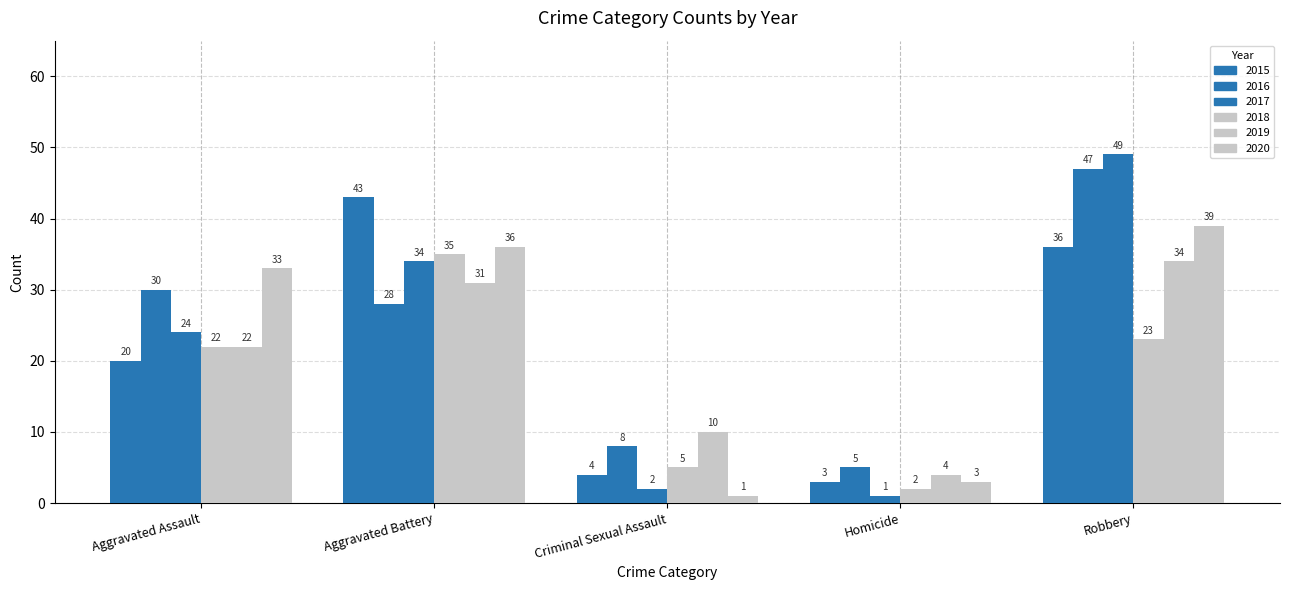

How many distinct data groups are displayed?

6